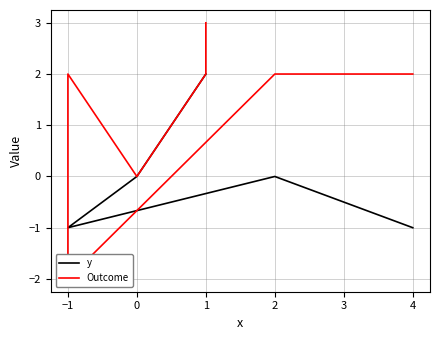

List the series in order of their peak value, highest first.

Outcome, y